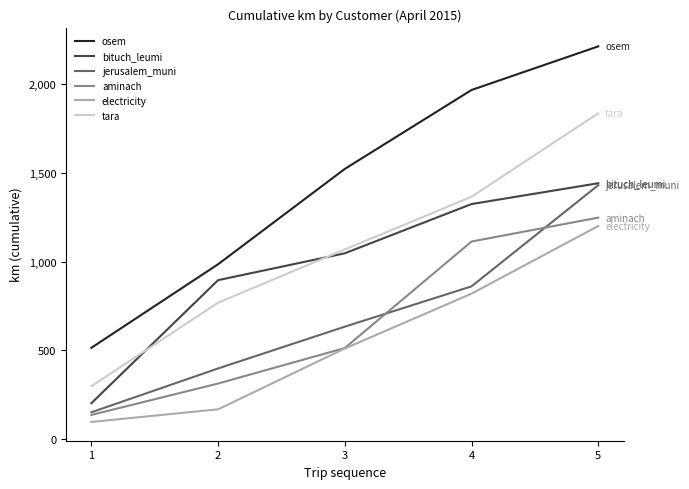

True or false: tara has more than 0 points higher than both neighbors.

False